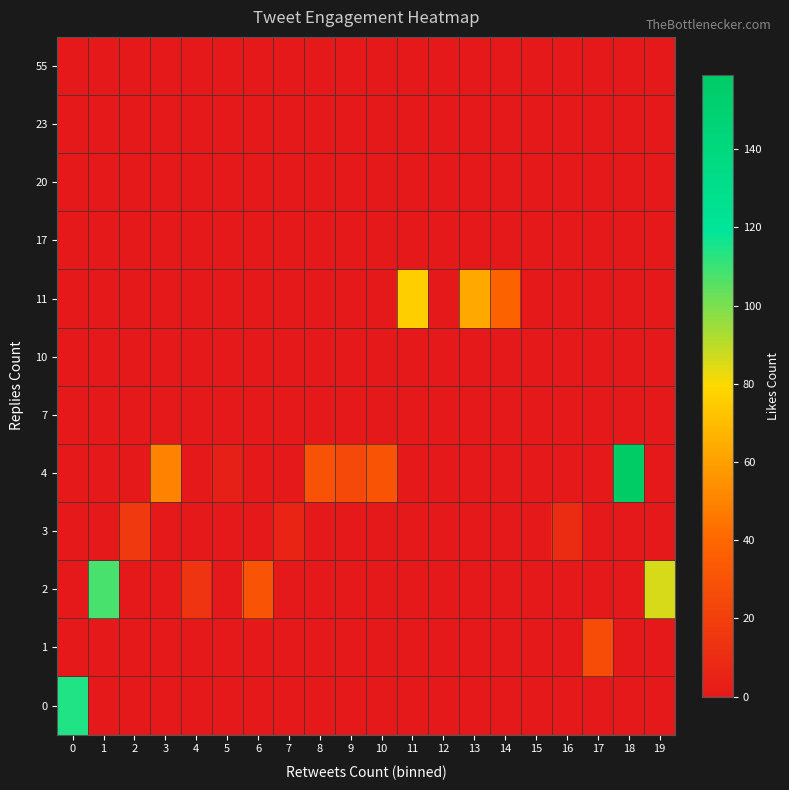

Reading right to left, what are all the values shown in this chart?

row_0: 19=0	18=0	17=0	16=0	15=0	14=0	13=0	12=0	11=0	10=0	9=0	8=0	7=0	6=0	5=0	4=0	3=0	2=0	1=0	0=114
row_1: 19=0	18=0	17=27	16=0	15=0	14=0	13=0	12=0	11=0	10=0	9=0	8=0	7=0	6=0	5=0	4=0	3=0	2=0	1=0	0=0
row_2: 19=86	18=0	17=0	16=0	15=0	14=0	13=0	12=0	11=0	10=0	9=0	8=0	7=0	6=31	5=0	4=14	3=0	2=0	1=108	0=0
row_3: 19=0	18=0	17=0	16=10	15=0	14=0	13=0	12=0	11=0	10=0	9=0	8=0	7=6	6=0	5=0	4=0	3=0	2=17	1=0	0=0
row_4: 19=0	18=159	17=0	16=0	15=0	14=0	13=0	12=0	11=0	10=31	9=25	8=30	7=0	6=0	5=4	4=0	3=50	2=0	1=0	0=0
row_5: 19=0	18=0	17=0	16=0	15=0	14=0	13=0	12=0	11=0	10=0	9=0	8=0	7=0	6=0	5=0	4=0	3=0	2=0	1=0	0=0
row_6: 19=0	18=0	17=0	16=0	15=0	14=0	13=0	12=0	11=0	10=0	9=0	8=0	7=0	6=0	5=0	4=0	3=0	2=0	1=0	0=0
row_7: 19=0	18=0	17=0	16=0	15=0	14=38	13=63	12=0	11=76	10=0	9=0	8=0	7=0	6=0	5=0	4=0	3=0	2=0	1=0	0=0
row_8: 19=0	18=0	17=0	16=0	15=0	14=0	13=0	12=0	11=0	10=0	9=0	8=0	7=0	6=0	5=0	4=0	3=0	2=0	1=0	0=0
row_9: 19=0	18=0	17=0	16=0	15=0	14=0	13=0	12=0	11=0	10=0	9=0	8=0	7=0	6=0	5=0	4=0	3=0	2=0	1=0	0=0
row_10: 19=0	18=0	17=0	16=0	15=0	14=0	13=0	12=0	11=0	10=0	9=0	8=0	7=0	6=0	5=0	4=0	3=0	2=0	1=0	0=0
row_11: 19=0	18=0	17=0	16=0	15=0	14=0	13=0	12=0	11=0	10=0	9=0	8=0	7=0	6=0	5=0	4=0	3=0	2=0	1=0	0=0